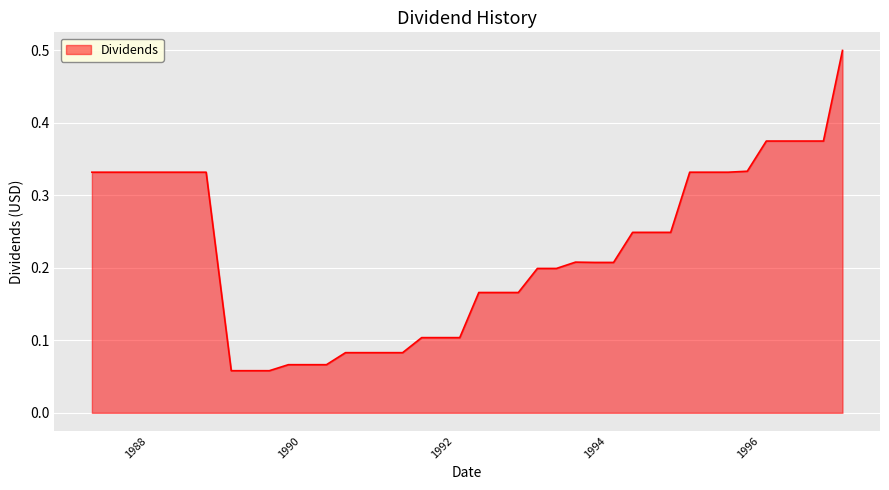

What is the greatest value displayed?

0.5